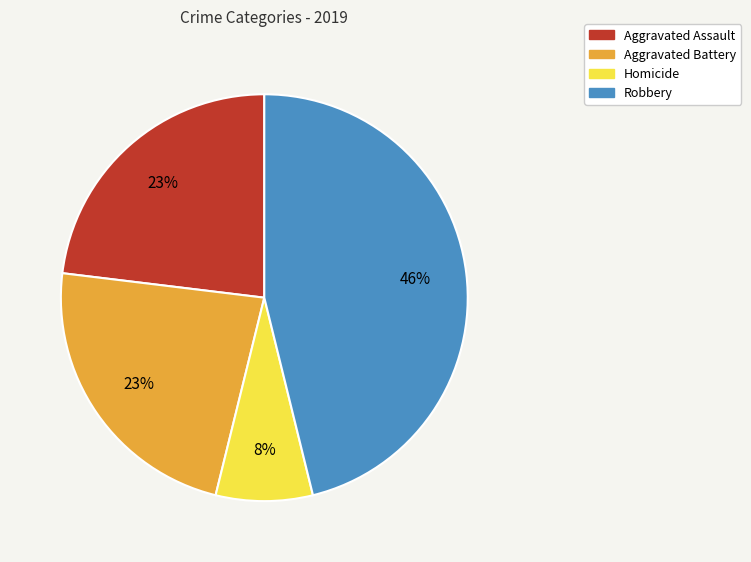

Does any single category account for the majority?

No